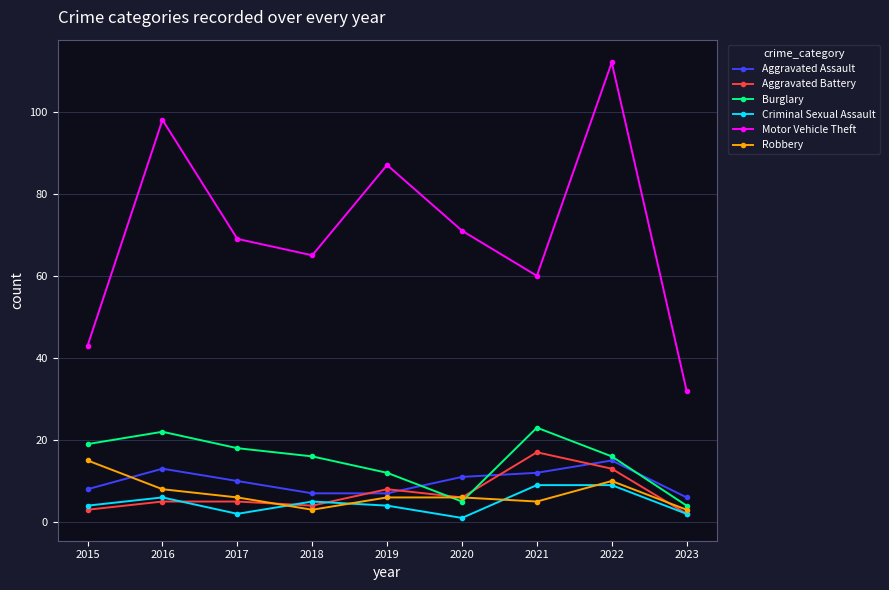

What is the maximum value shown in the chart?

112